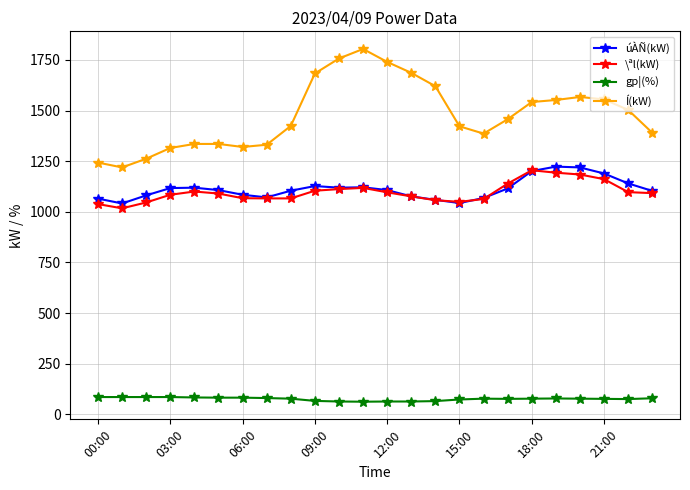

What is the minimum value for \ªl(kW)?

1017